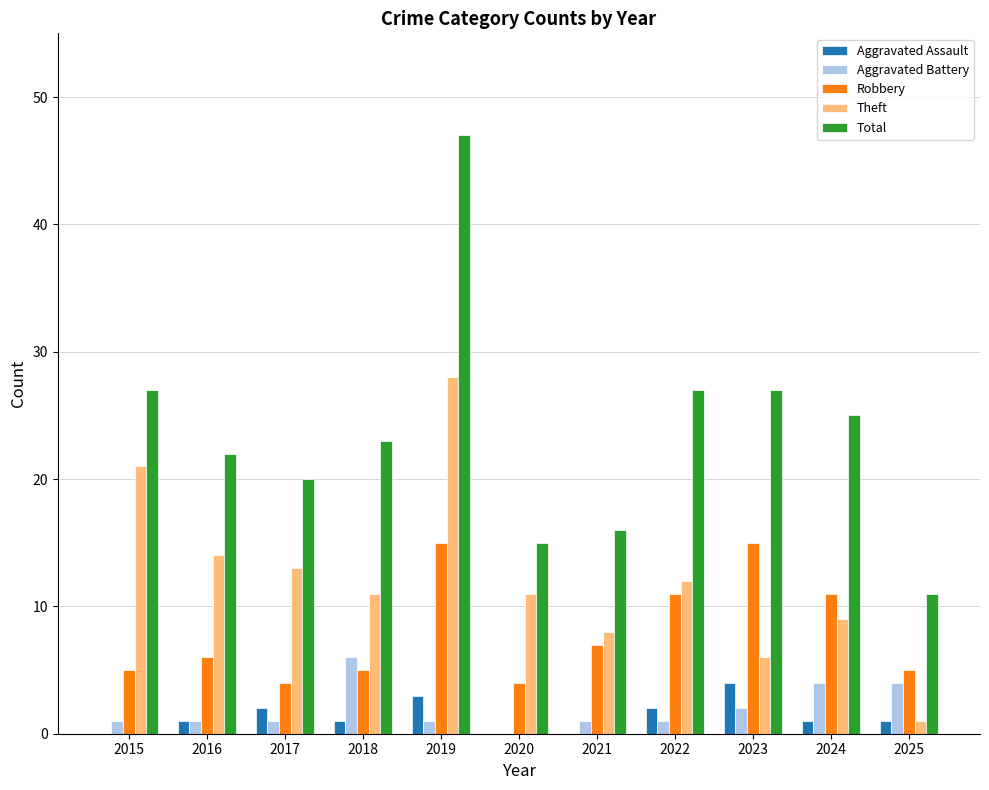

Reading left to right, transcribe all the data shown in this chart.

Aggravated Assault: 2015=0	2016=1	2017=2	2018=1	2019=3	2020=0	2021=0	2022=2	2023=4	2024=1	2025=1
Aggravated Battery: 2015=1	2016=1	2017=1	2018=6	2019=1	2020=0	2021=1	2022=1	2023=2	2024=4	2025=4
Robbery: 2015=5	2016=6	2017=4	2018=5	2019=15	2020=4	2021=7	2022=11	2023=15	2024=11	2025=5
Theft: 2015=21	2016=14	2017=13	2018=11	2019=28	2020=11	2021=8	2022=12	2023=6	2024=9	2025=1
Total: 2015=27	2016=22	2017=20	2018=23	2019=47	2020=15	2021=16	2022=27	2023=27	2024=25	2025=11